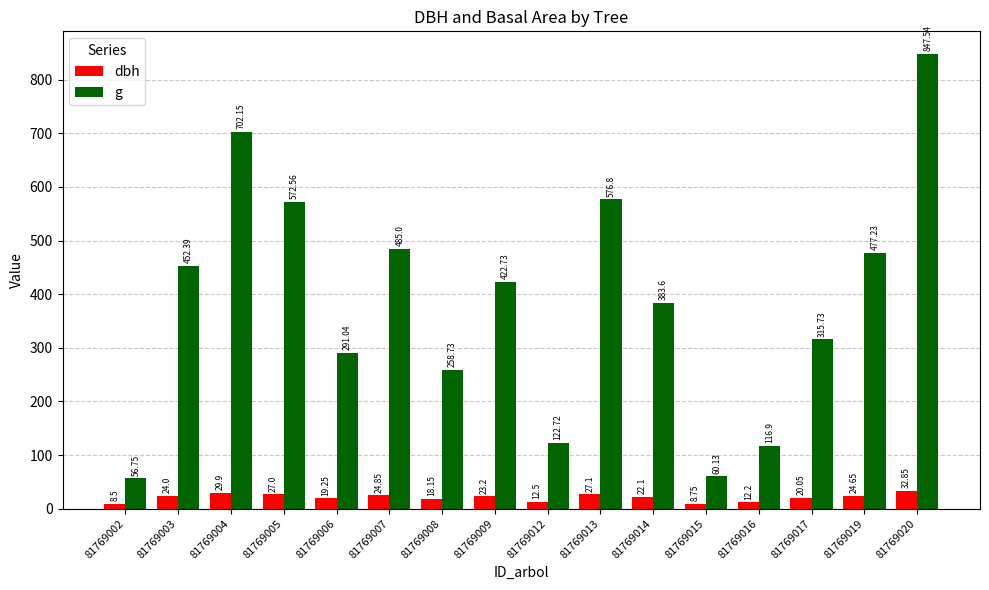

Rank the series by their maximum value, from lowest to highest.

dbh, g